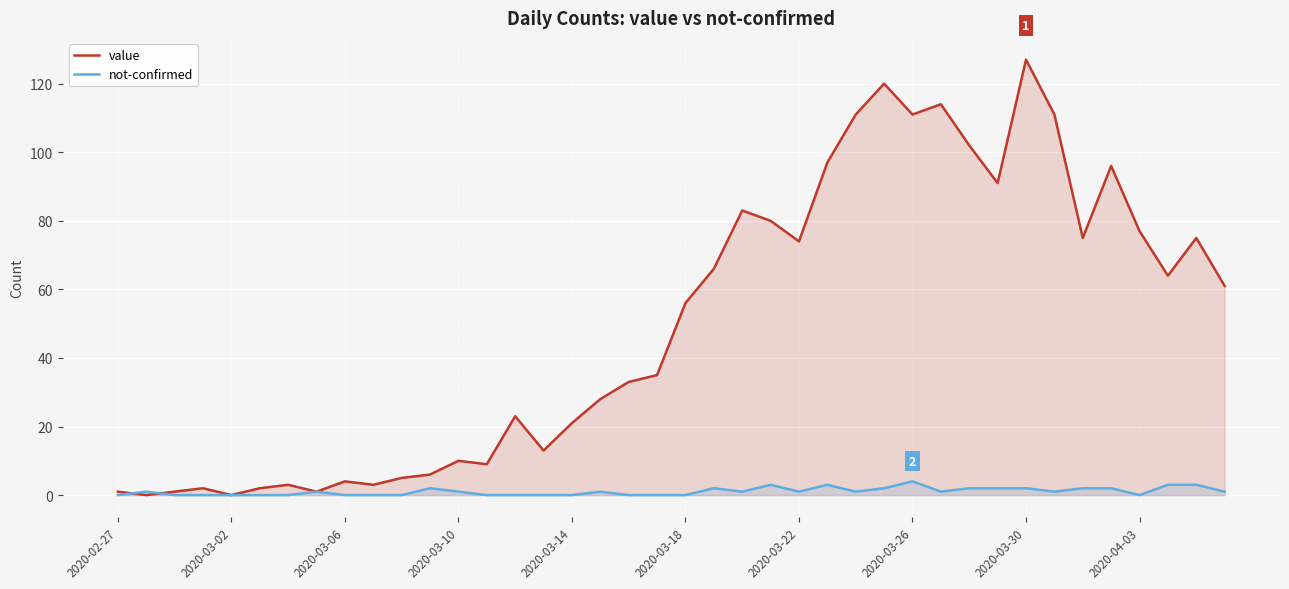

Is it true that value equals 132 at 38?

False